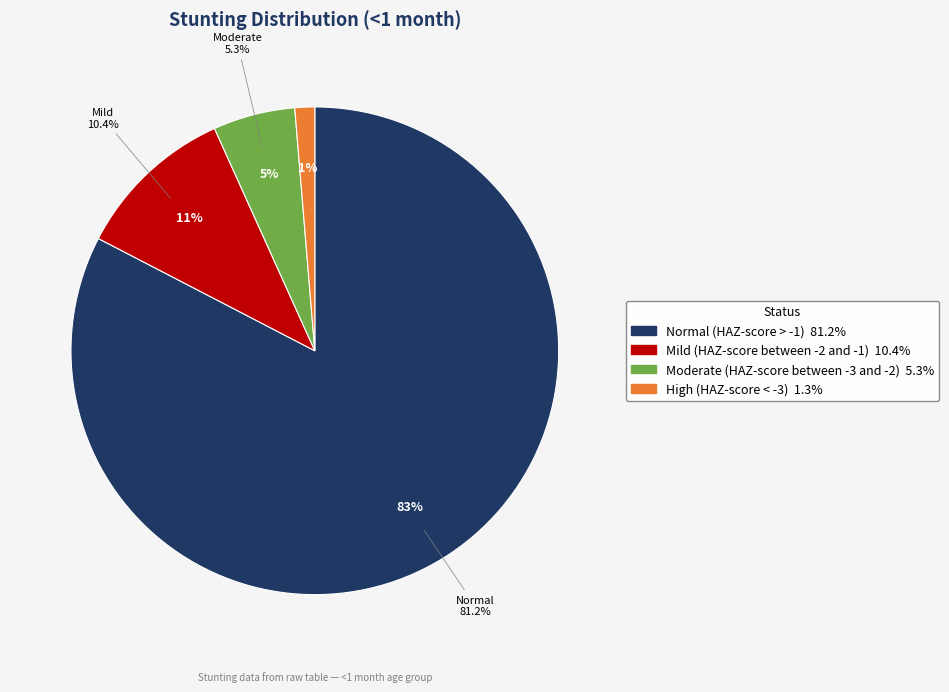

The High (HAZ-score < -3) slice represents 1% of the pie. True or false?

True